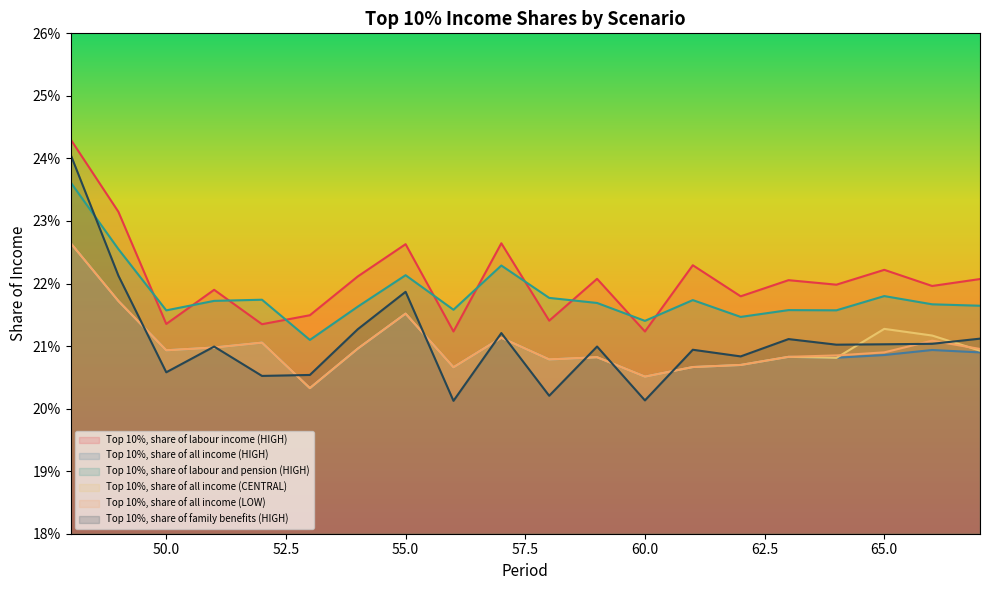

What is the average value of the Top 10%, share of labour and pension (HIGH) series?

0.2